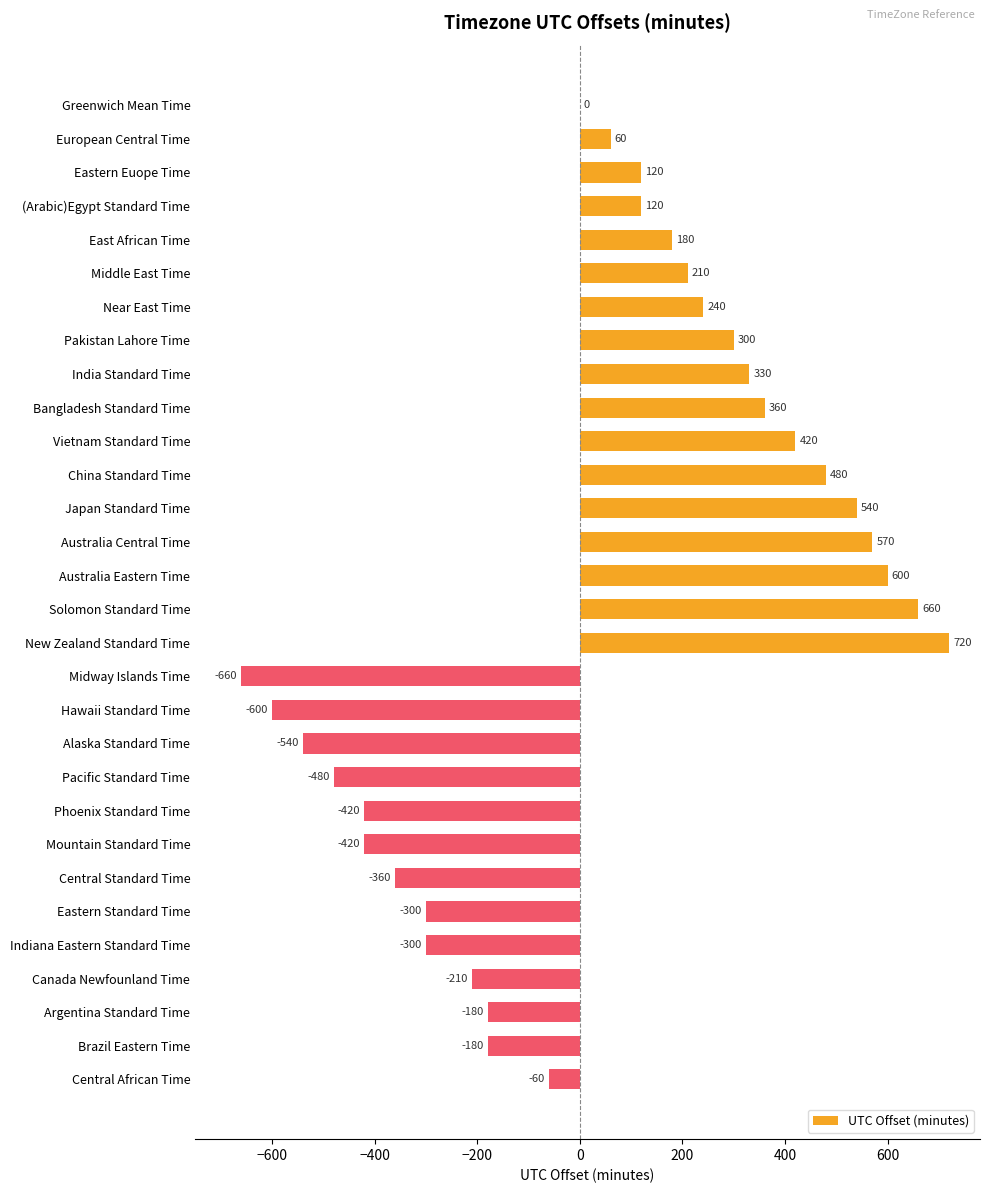

Which has a higher value, Middle East Time or East African Time?

Middle East Time